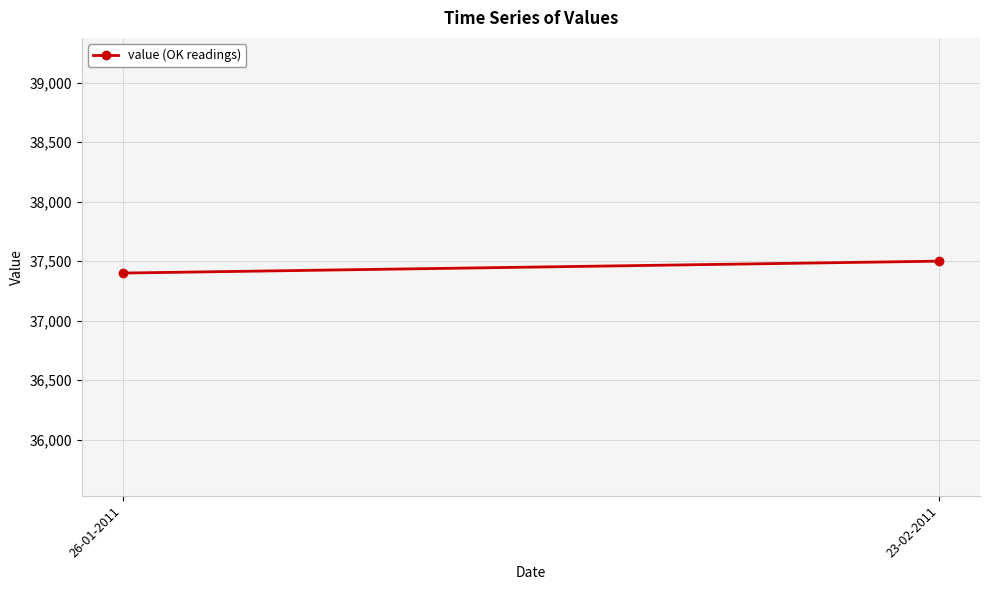

Which label corresponds to the smallest value in the chart?

26-01-2011